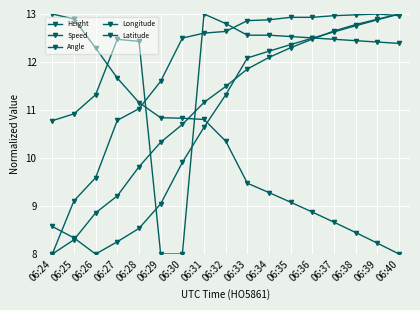

What is the minimum value for Height?

8.0